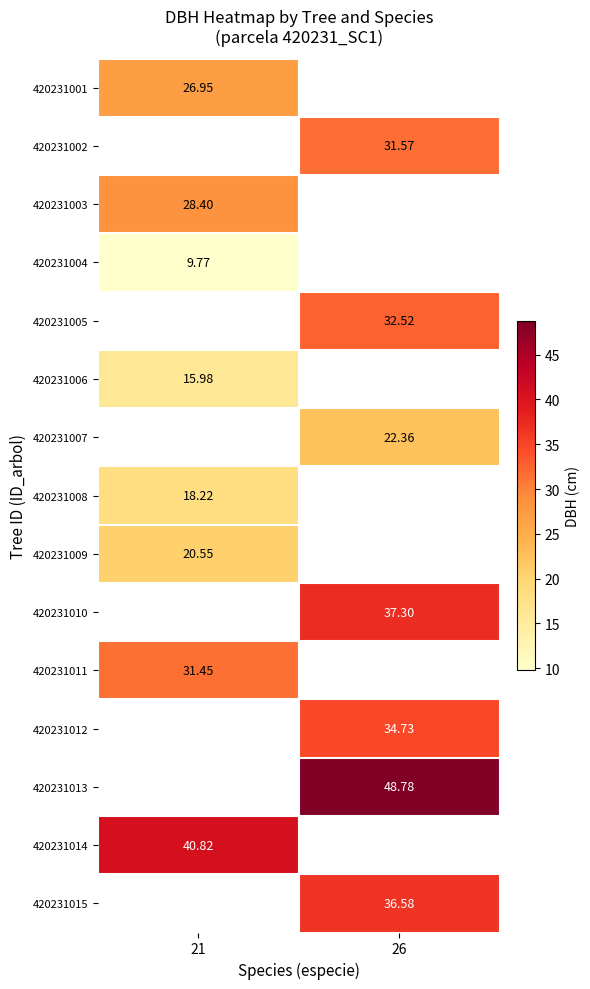

Which has a higher value, 21 or 26?

26